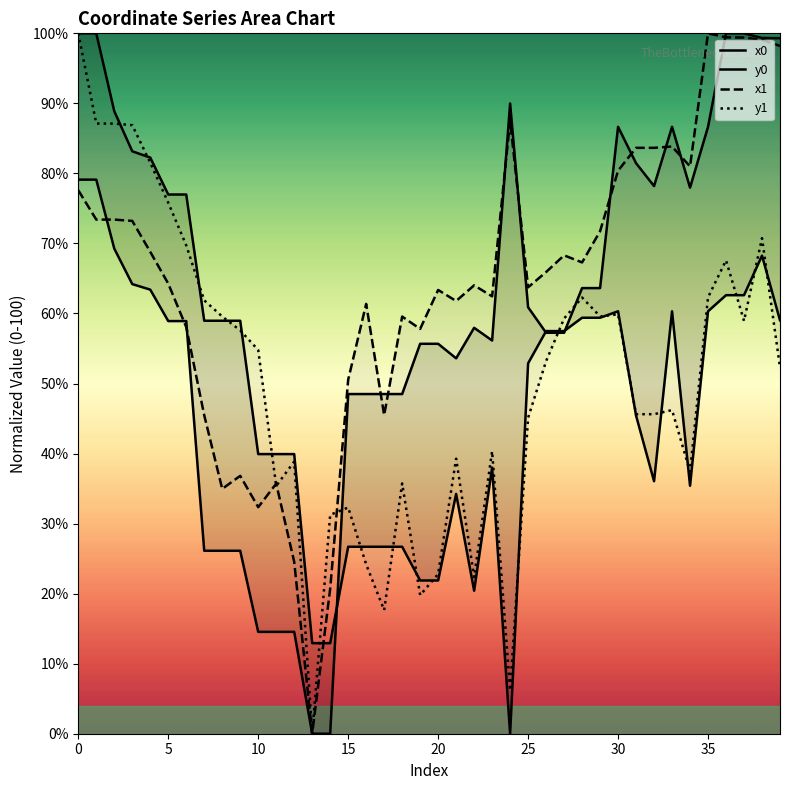

How many positive values does the y0 series have?

39